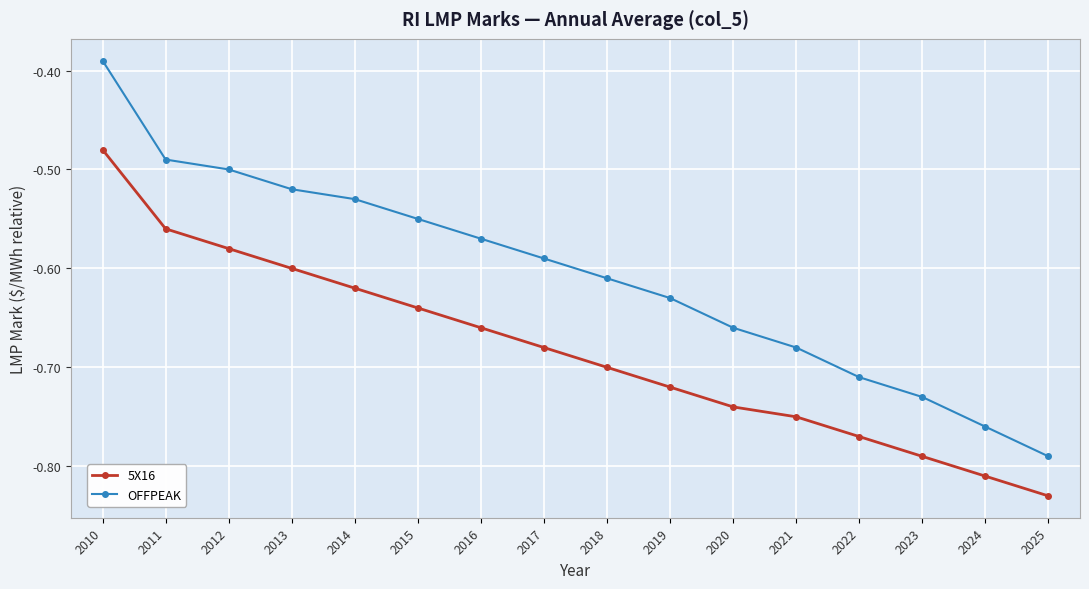

Rank the categories by OFFPEAK value from highest to lowest.

2010, 2011, 2012, 2013, 2014, 2015, 2016, 2017, 2018, 2019, 2020, 2021, 2022, 2023, 2024, 2025